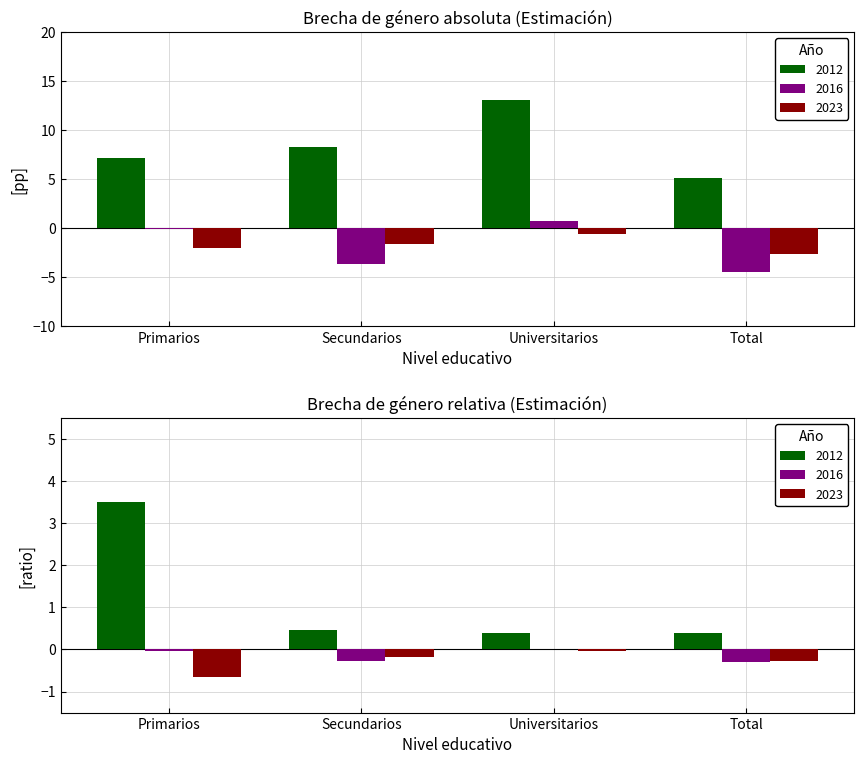

How many values in the 2023 series are below -1?

3